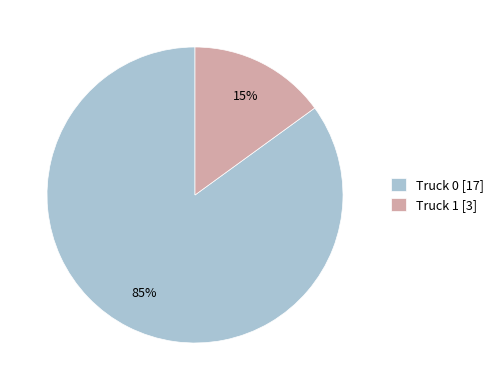

How many segments does this pie chart have?

2